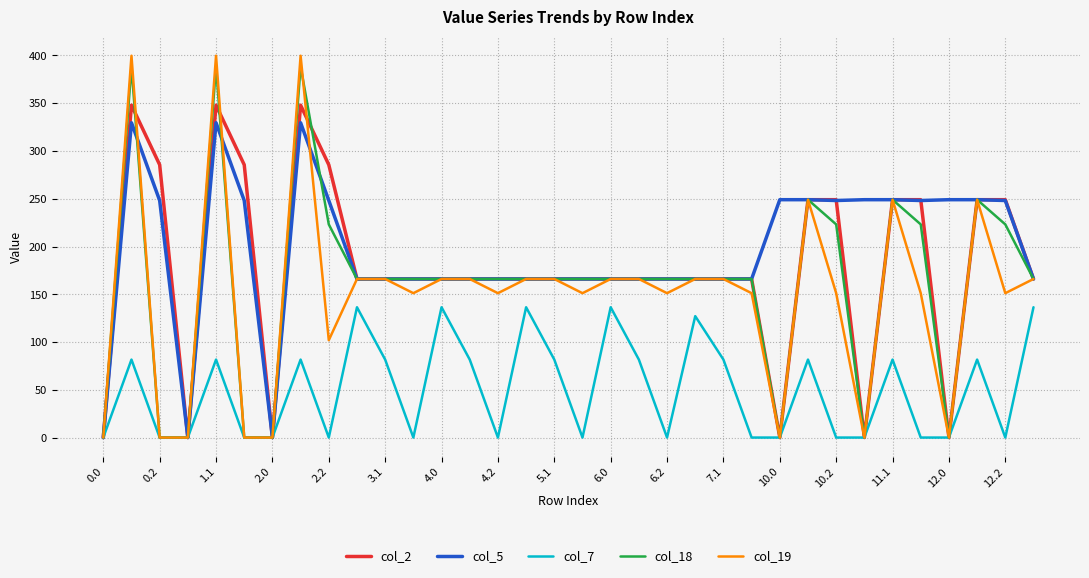

Which series has the largest range (max minus min)?

col_19